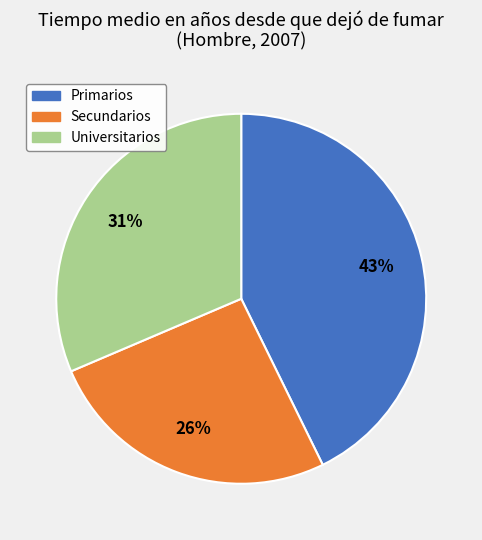

Does Universitarios account for over 50% of the chart?

No